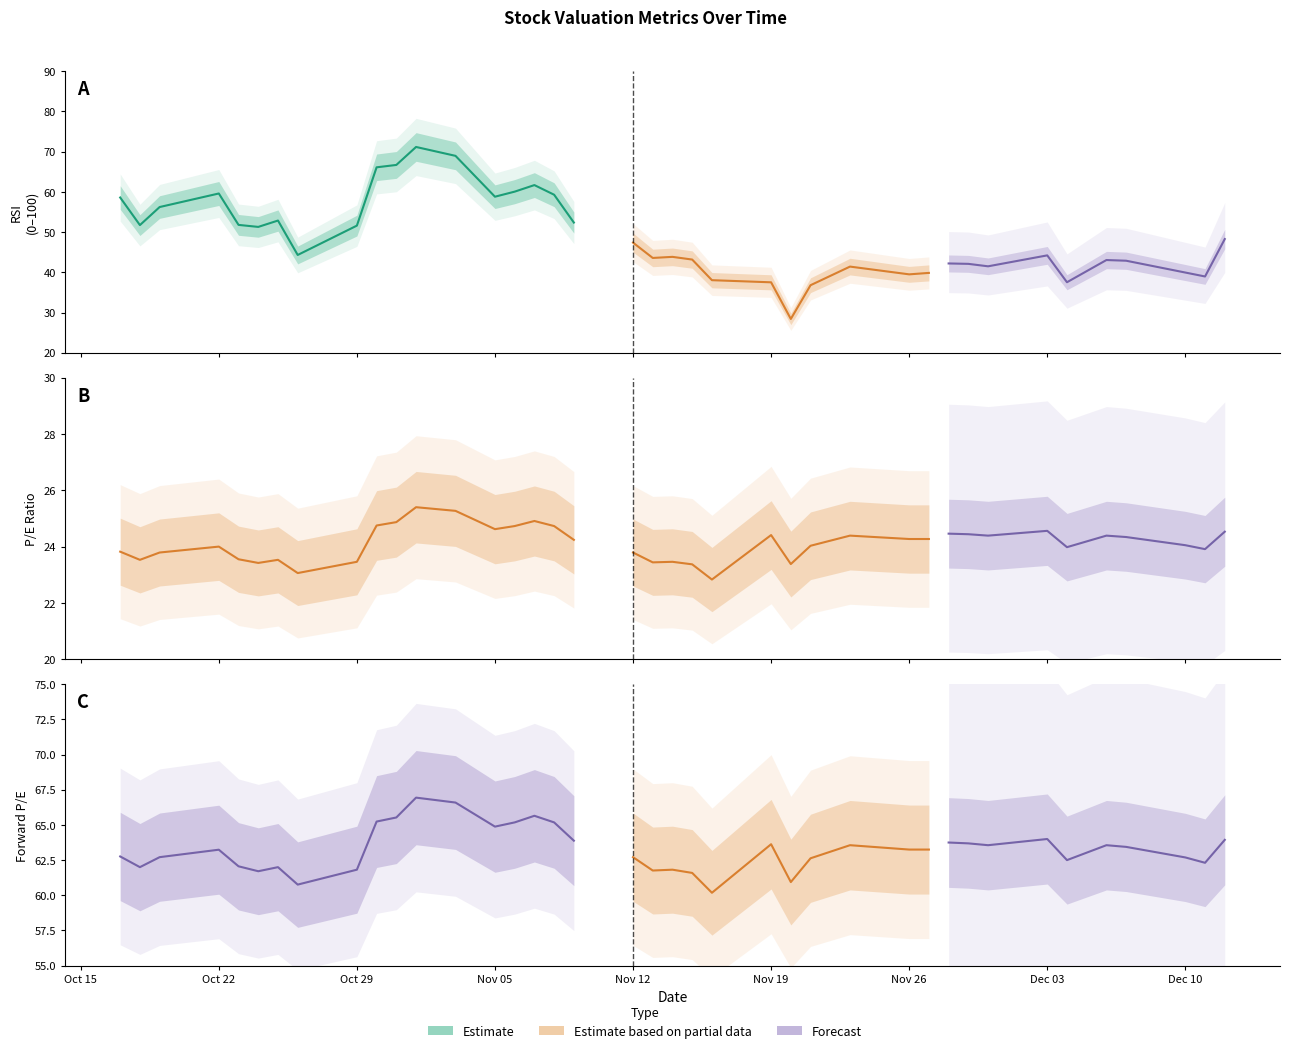

What is the maximum value shown in the chart?

71.2